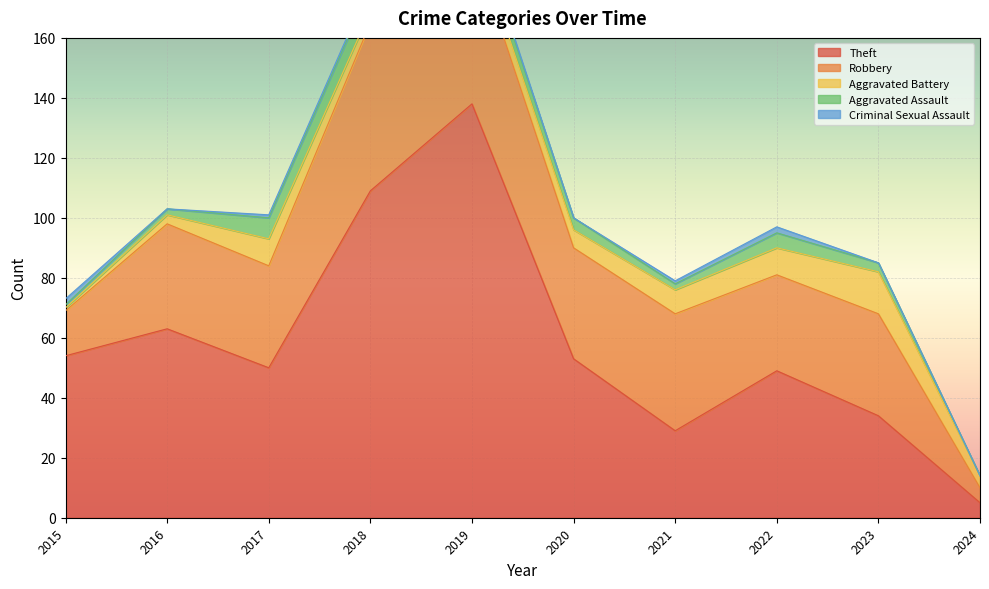

Where do Robbery and Theft first cross each other?

2020 and 2021